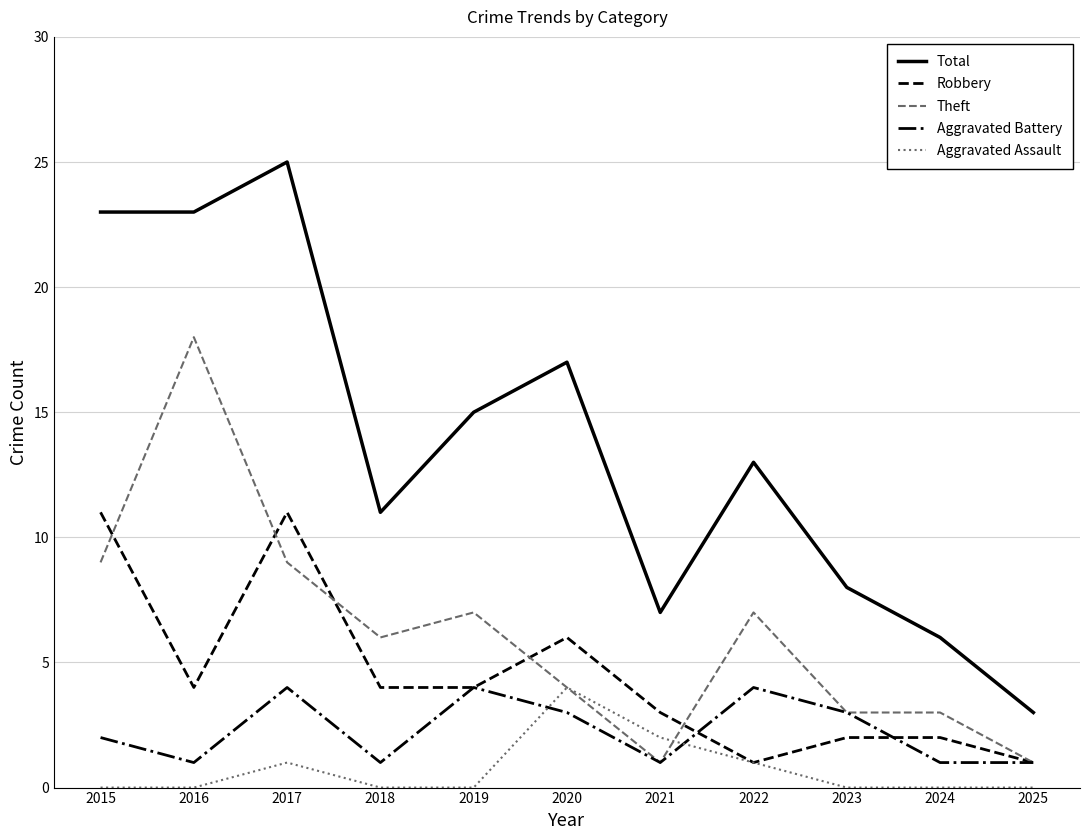

Is it true that Aggravated Assault equals -3 at 2024?

False